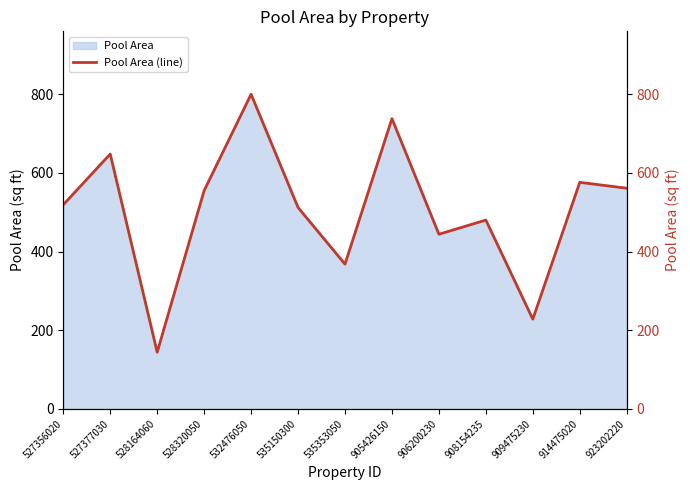

What is the change in value from 535150300 to 535353050?

-144